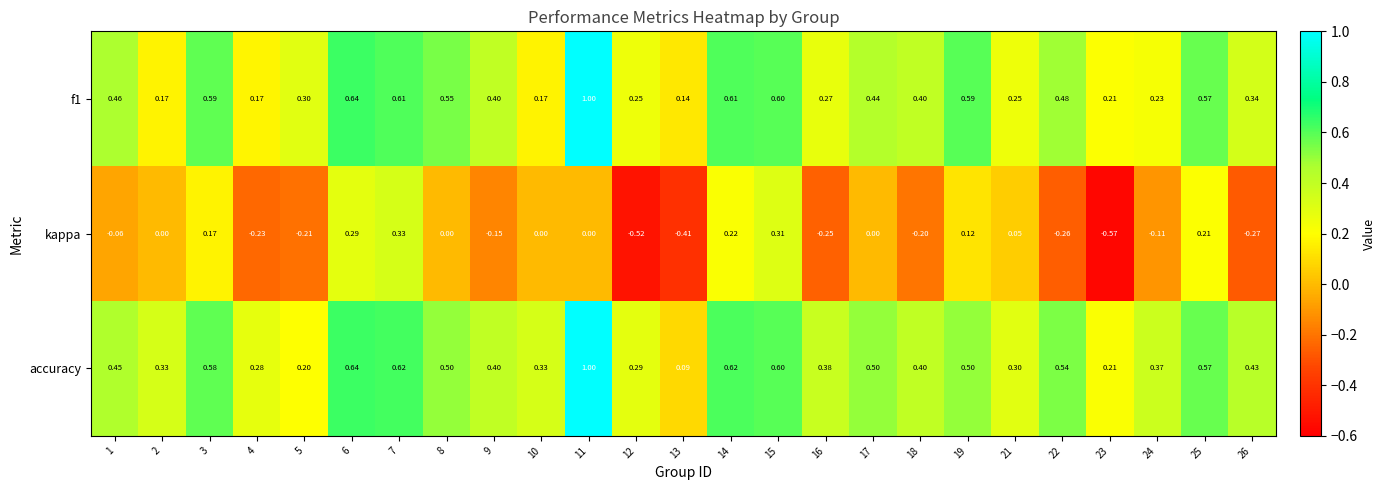

Between 10 and 26, which series saw the biggest shift?

kappa